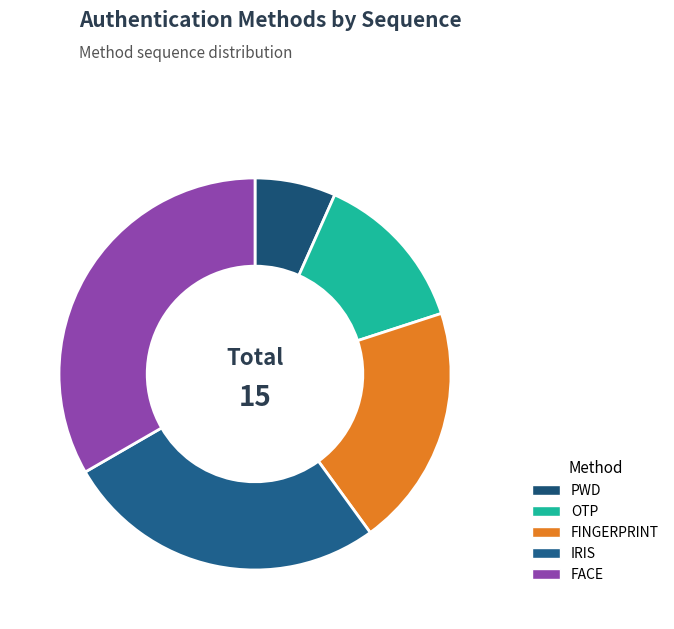

To the nearest percent, what percentage of the pie is FACE?

33%